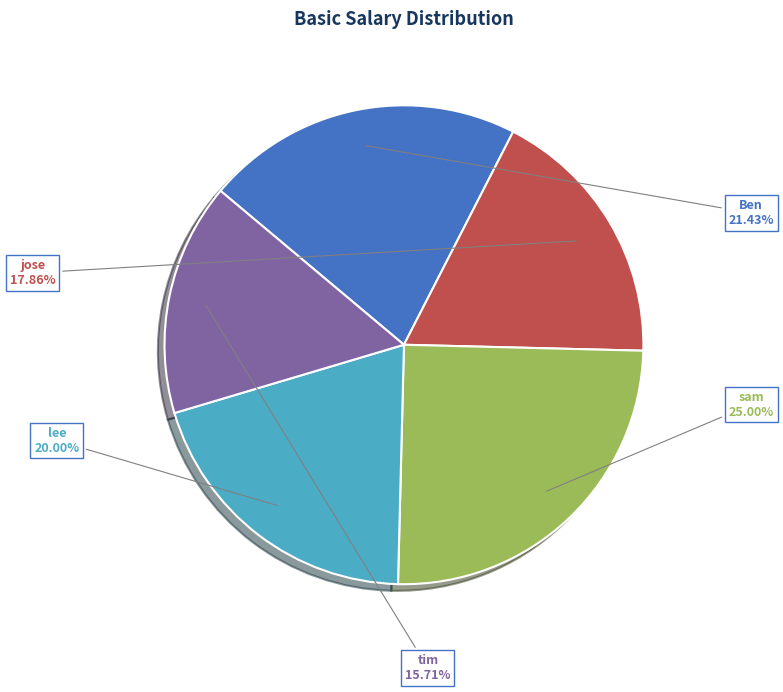

To the nearest percent, what is the combined percentage of tim and sam?

41%